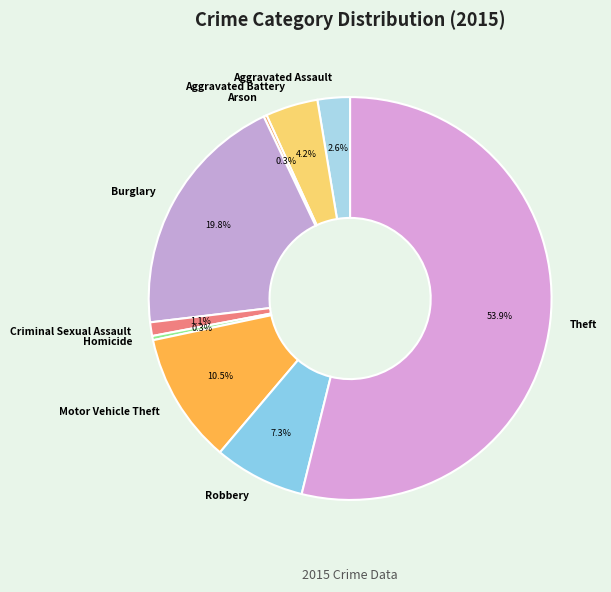

Is Theft the majority of the pie?

Yes